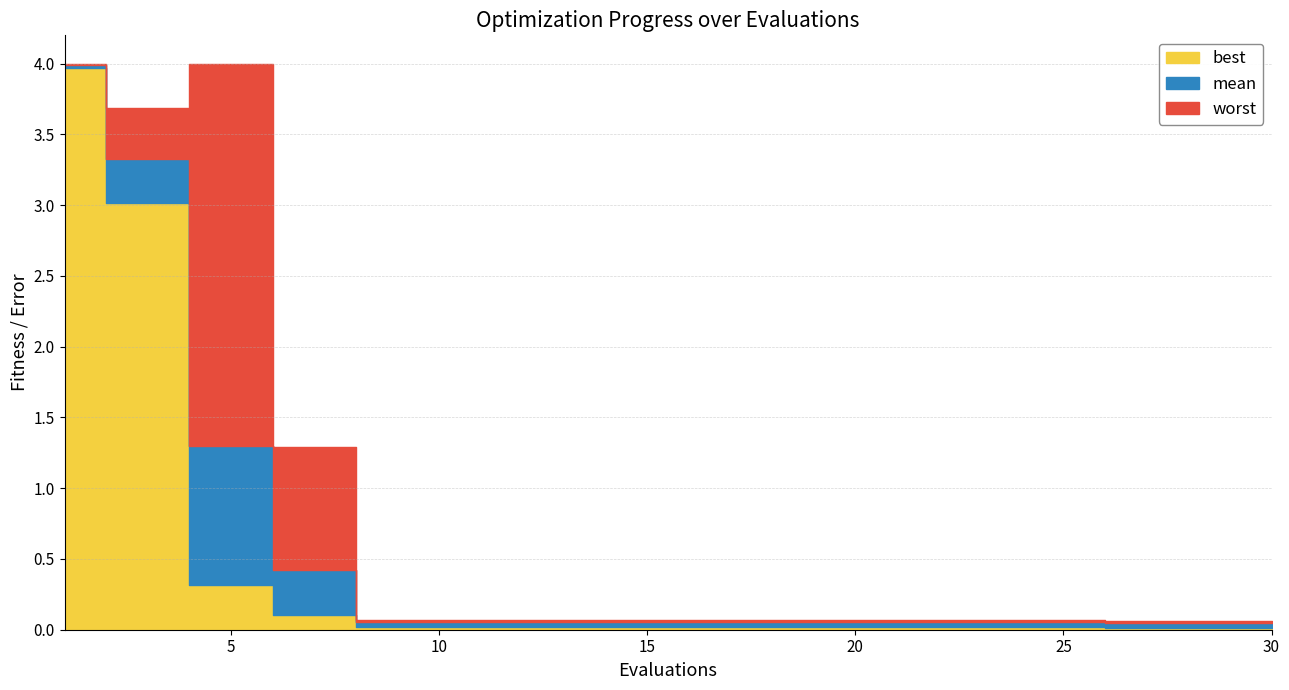

Is it true that worst equals 3.7 at 2?

True